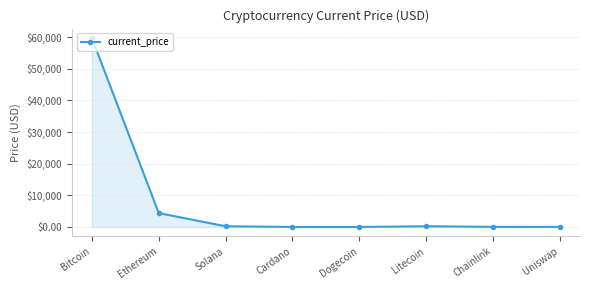

What is the difference between the maximum and minimum values?

59748.8